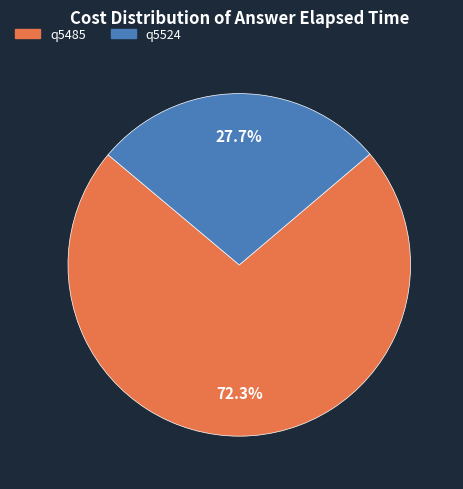

To the nearest percent, what is the combined percentage of q5485 and q5524?

100%